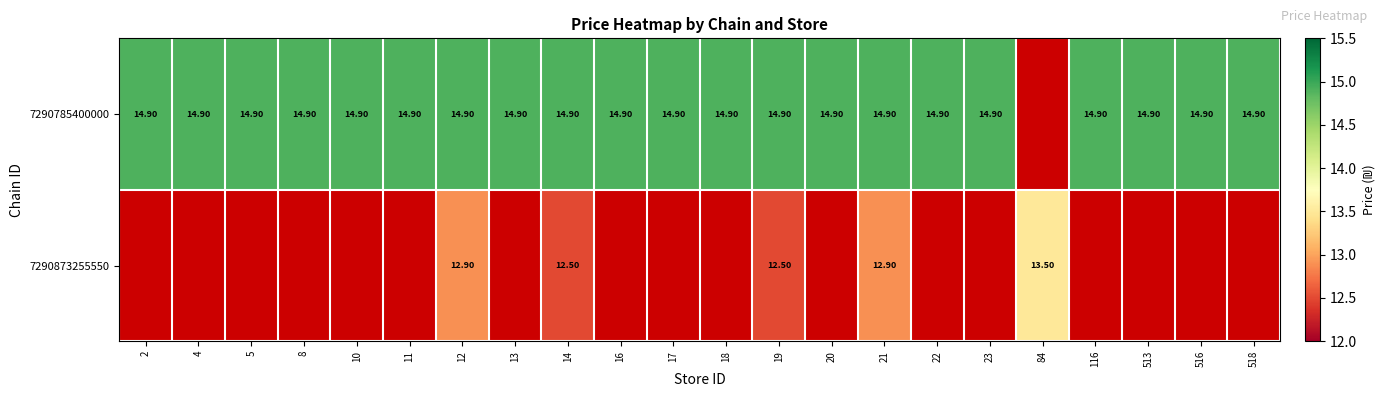

Is the value of 7290785400000 at 23 greater than the value of 7290873255550 at 14?

Yes